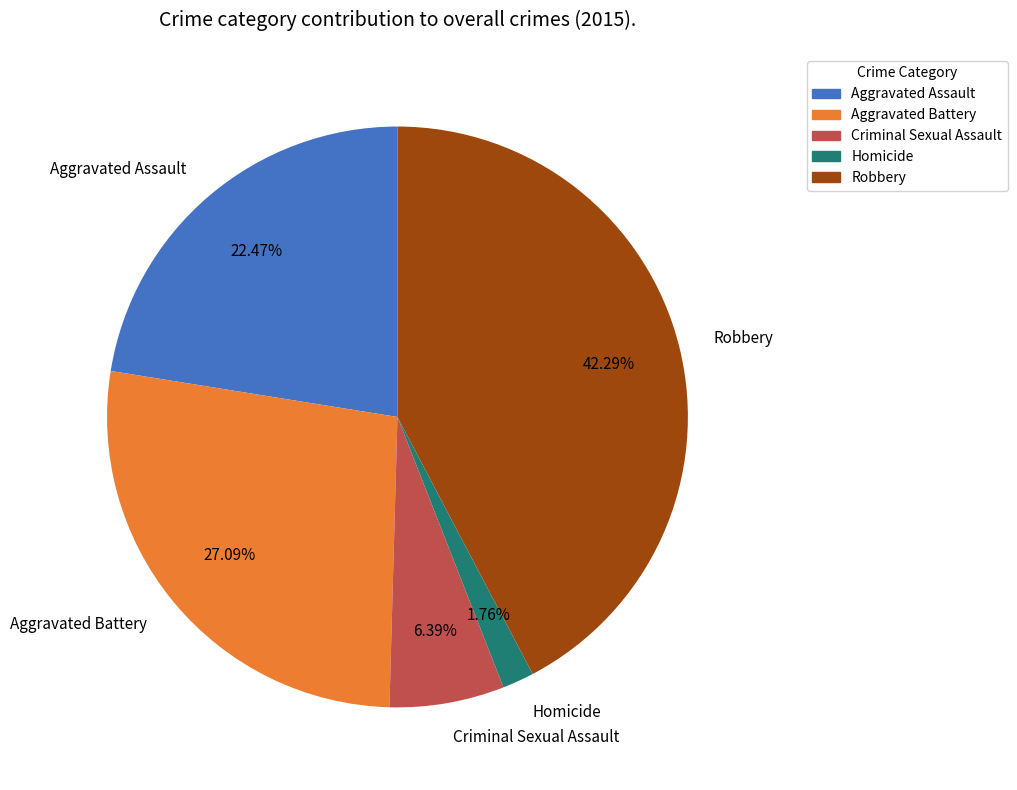

Approximately how many times larger is the value at Criminal Sexual Assault compared to Robbery?

0.2